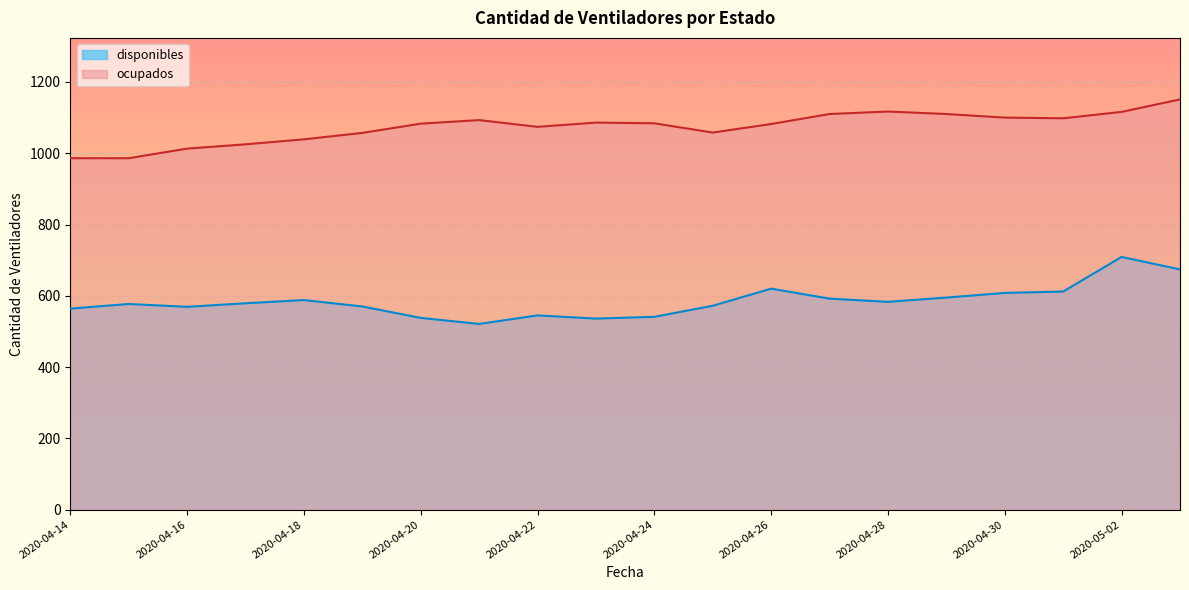

What is the greatest value displayed?

1151